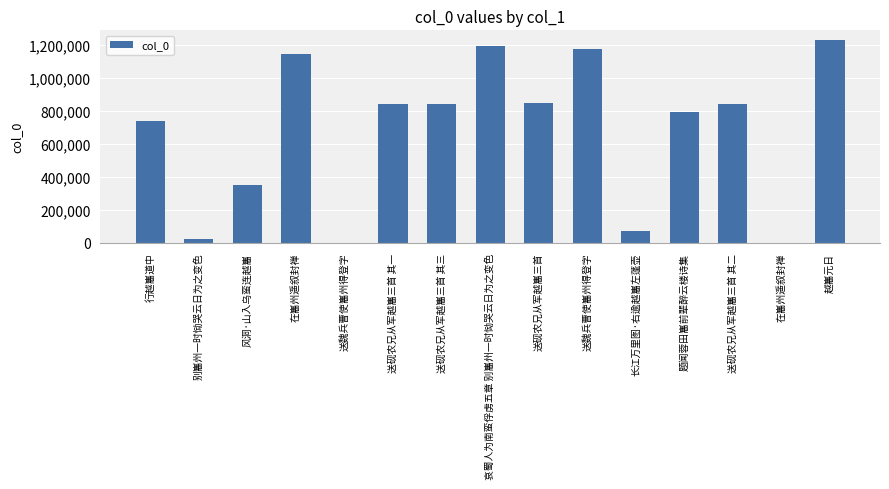

Count the number of data series in this chart.

1